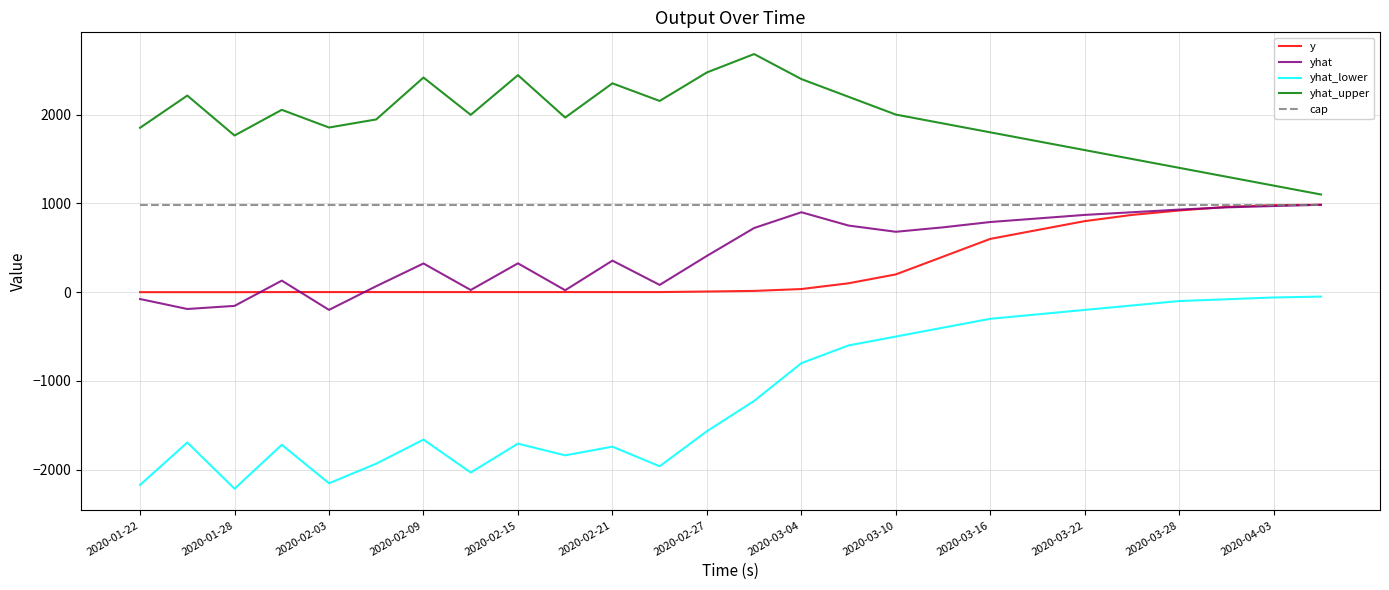

Which series has the largest total across all categories?

yhat_upper